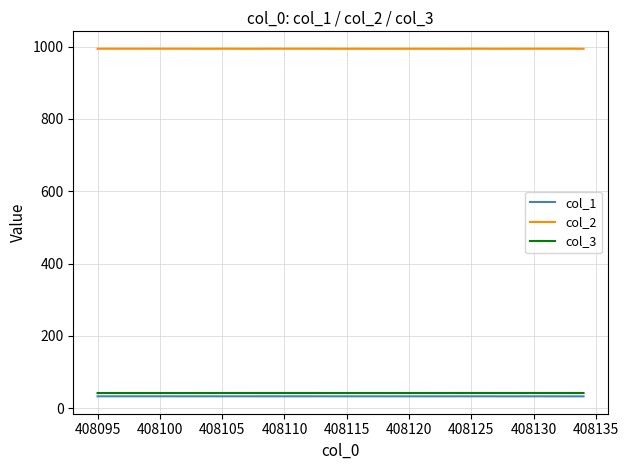

Which series has the largest total across all categories?

col_2